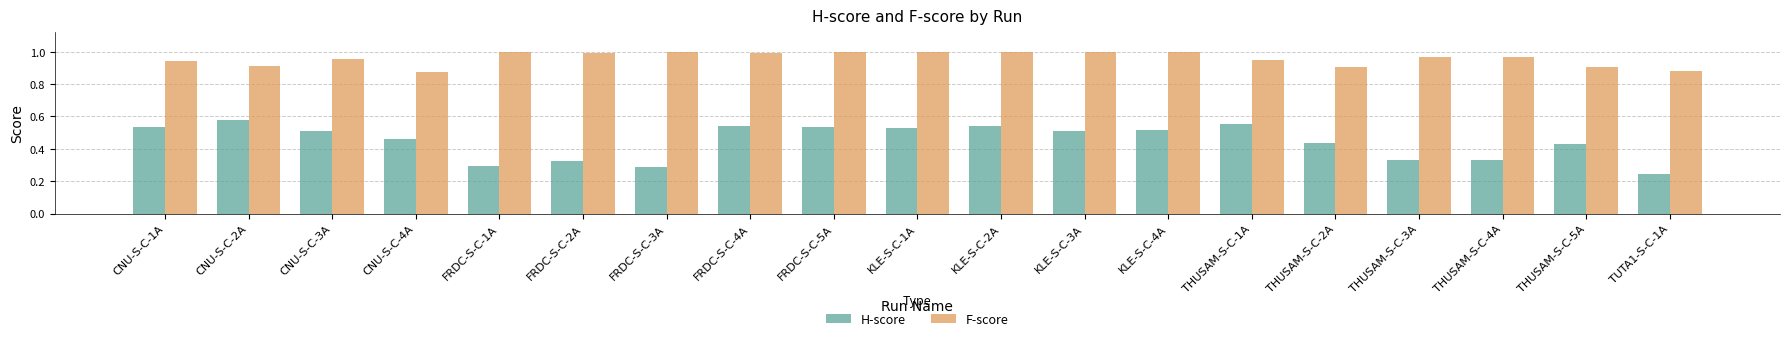

Rank the series at KLE-S-C-1A from lowest to highest value.

H-score, F-score